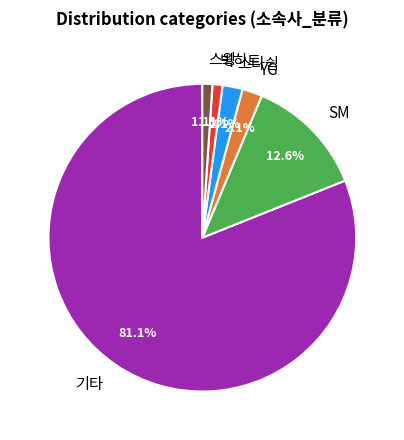

Is it true that 스윙 is 1% of the pie?

True